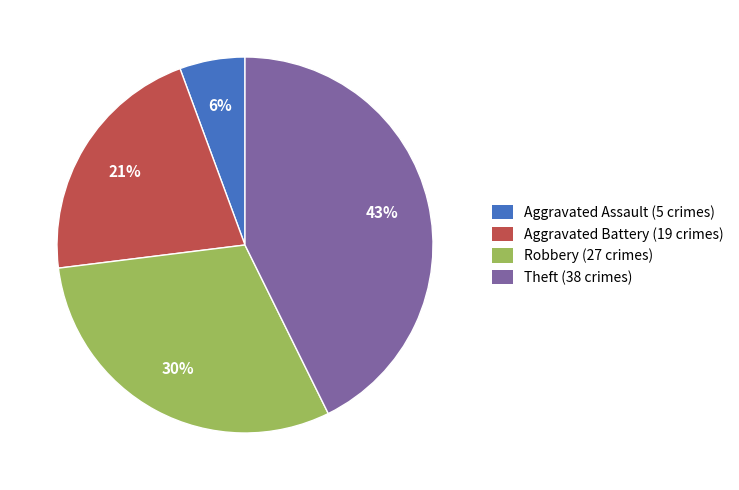

How many slices are in this pie chart?

4